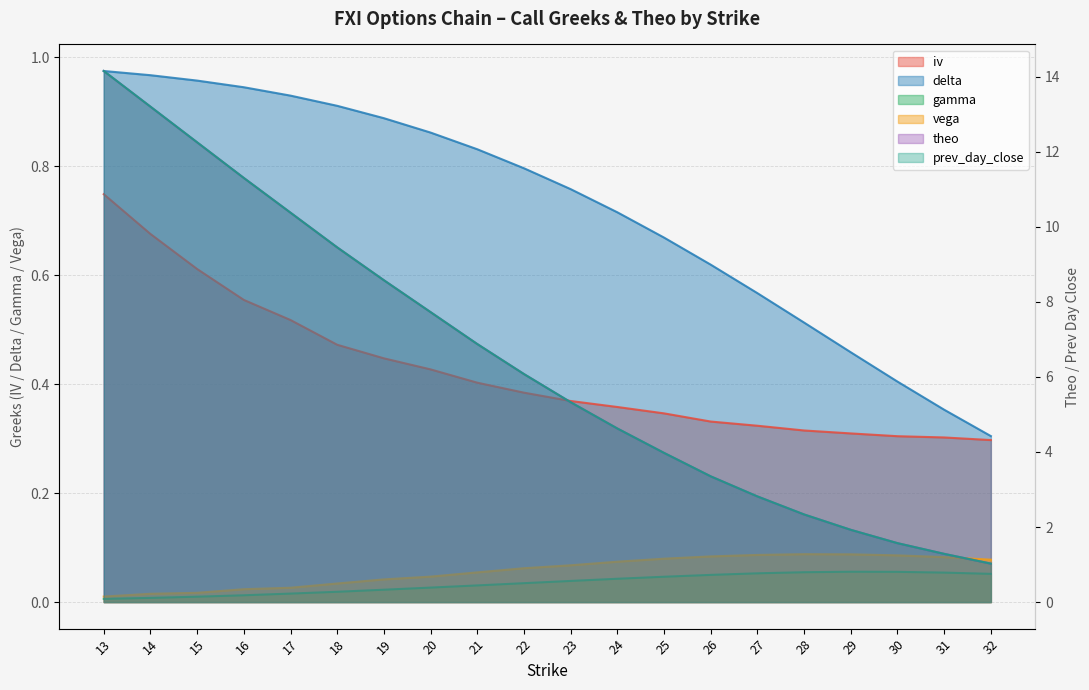

At which label is vega closest to 0?

13